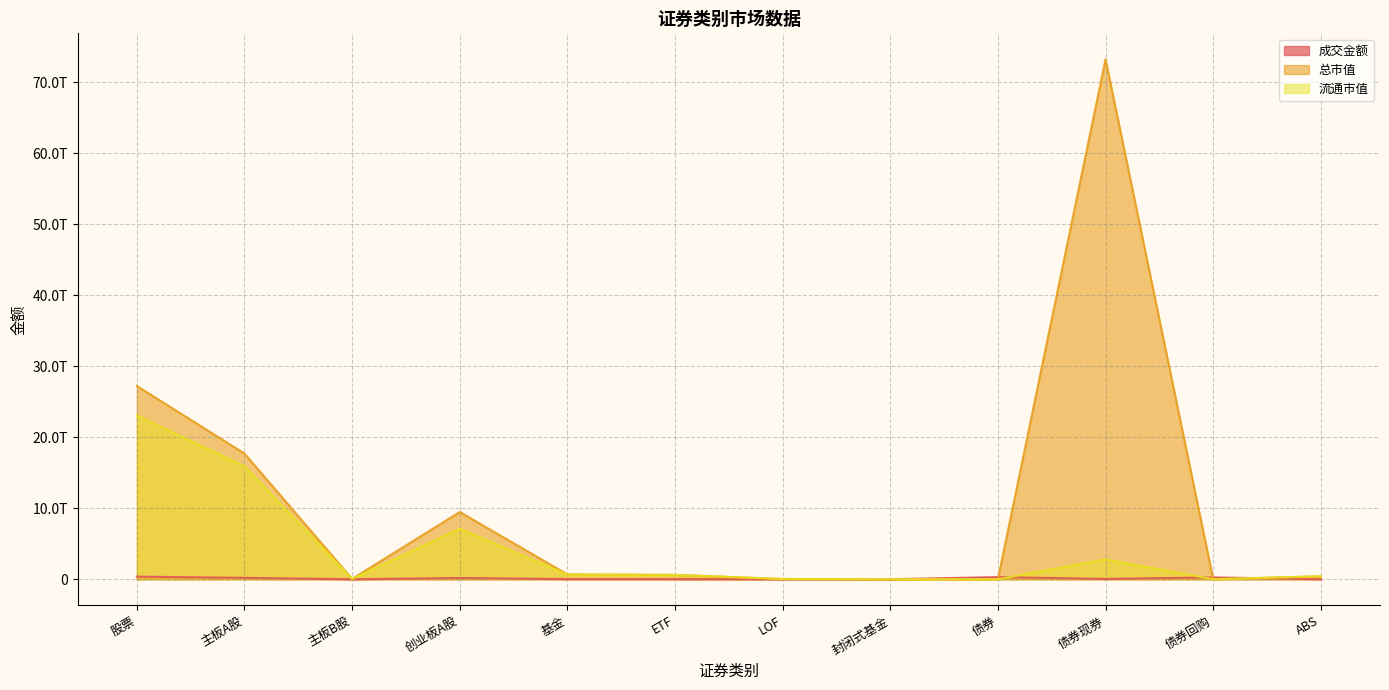

At how many categories does at least one series exceed 32631182747064?

1